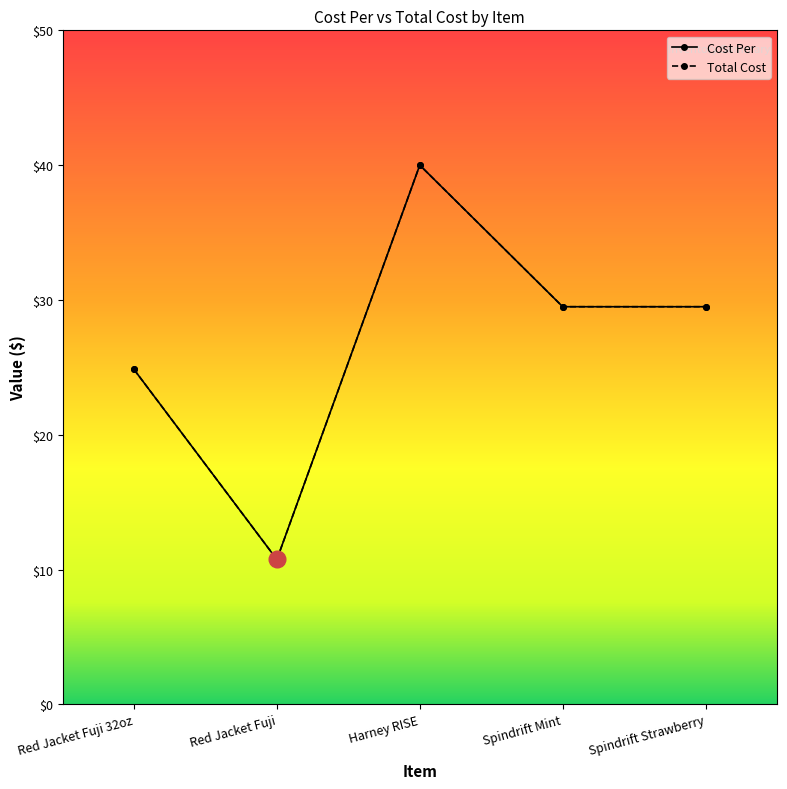

At which category is the sum across all series the highest?

Harney RISE